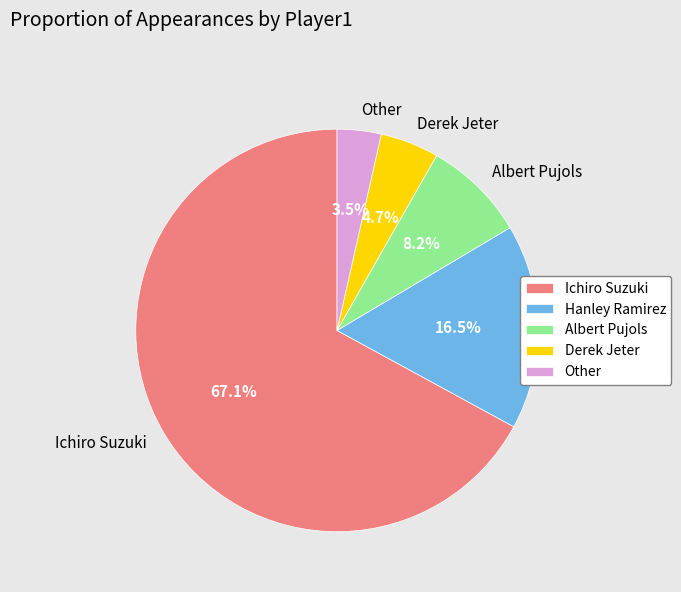

To the nearest percent, what percentage of the pie is Ichiro Suzuki?

67%